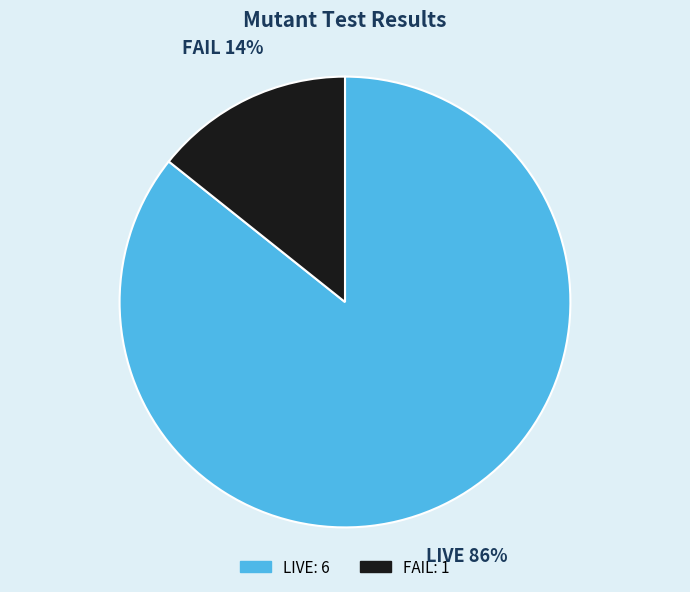

Is FAIL the majority of the pie?

No